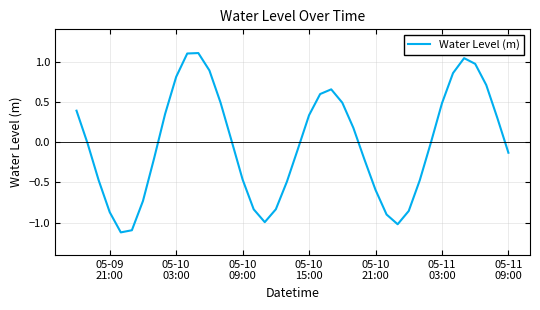

What is the difference between the maximum and minimum values?

2.2